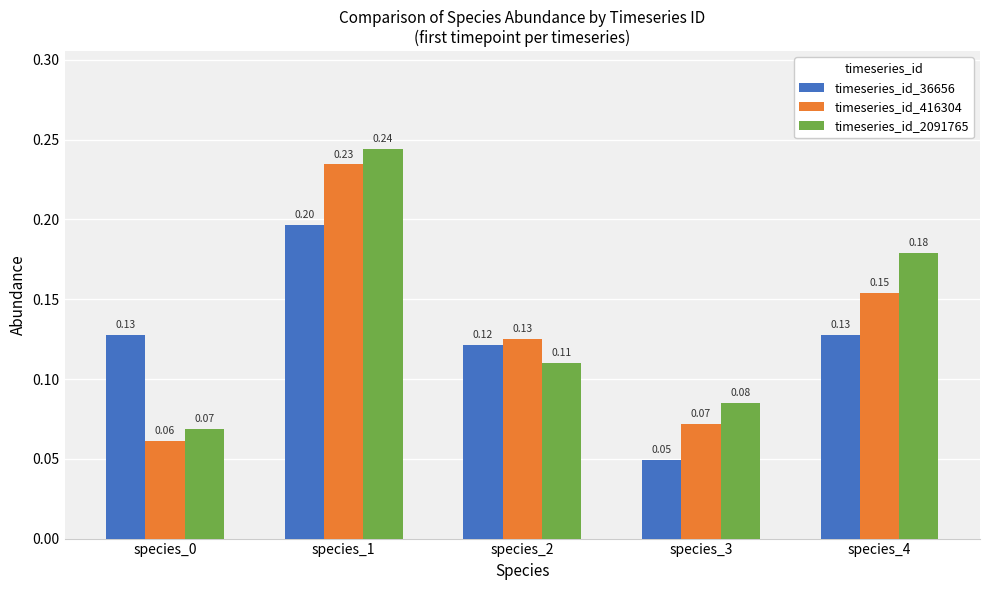

What is the sum of the timeseries_id_416304 values at species_4 and species_3?

0.2